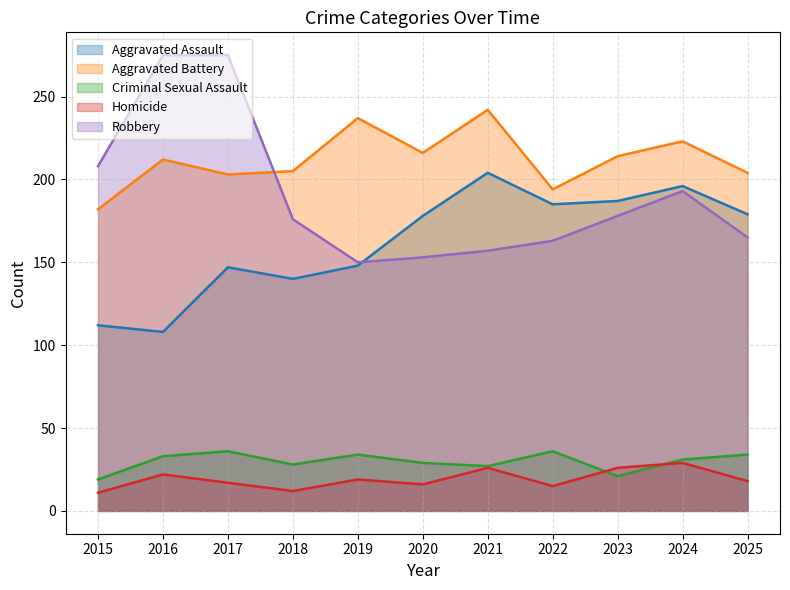

Where do Aggravated Assault and Robbery first cross each other?

2019 and 2020